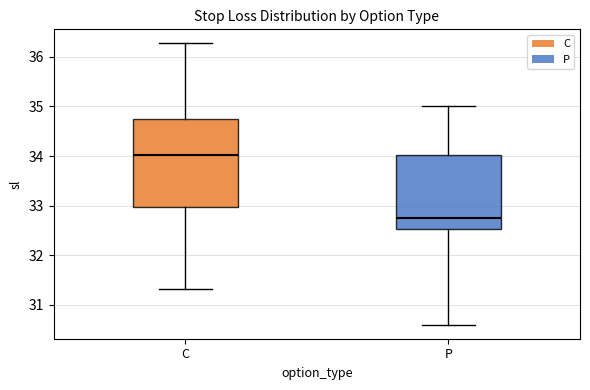

Where does the lower whisker of the box for C end on the y-axis? The values are not printed on the chart, so give them approximately, as read against the axis.

31.3